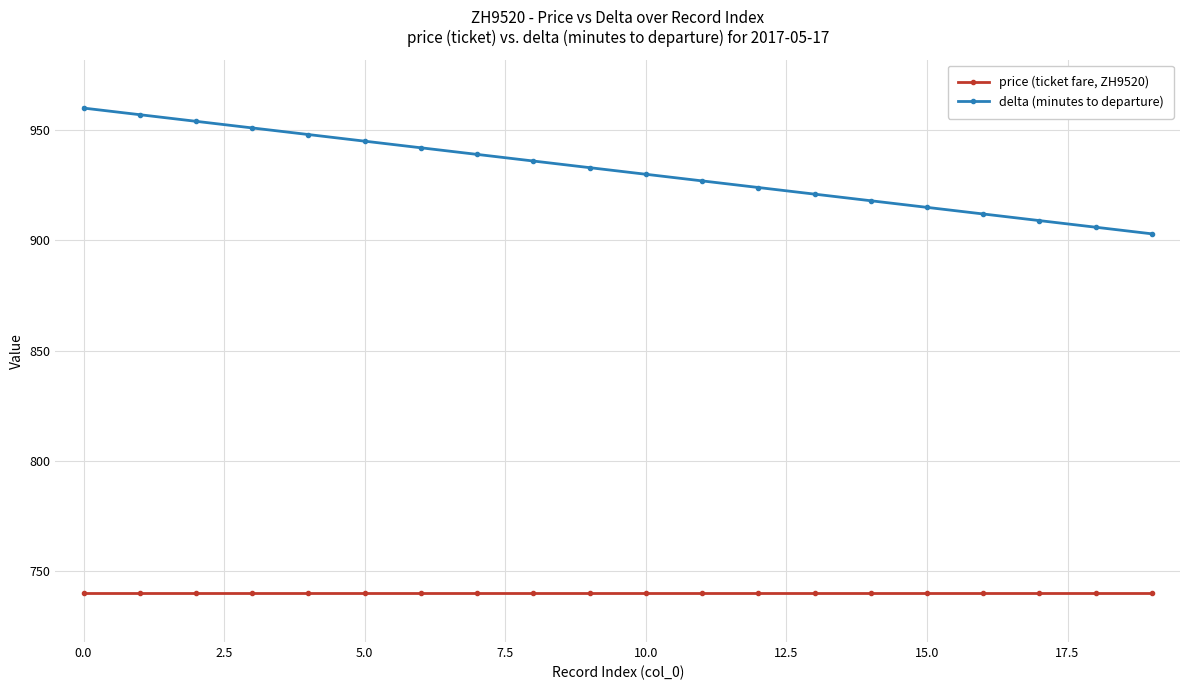

How many series are shown in this chart?

2